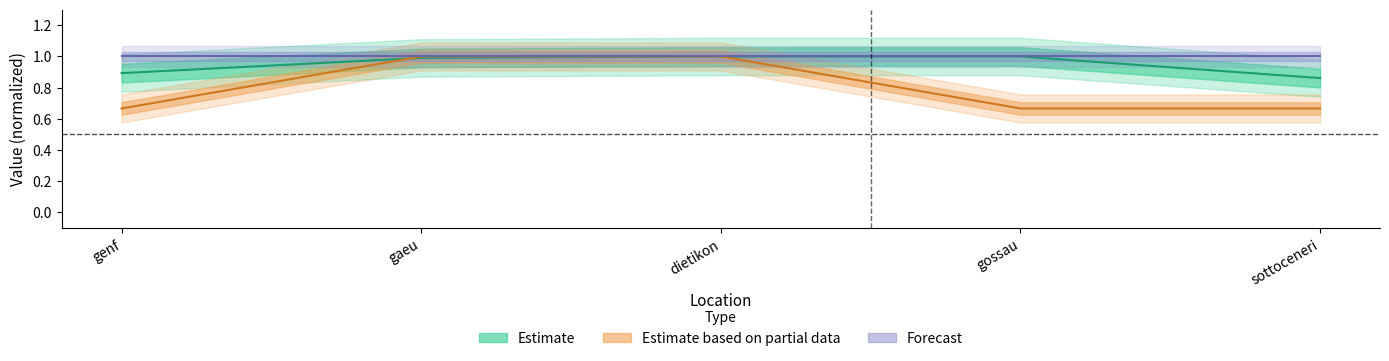

What is the minimum value shown in the chart?

0.7